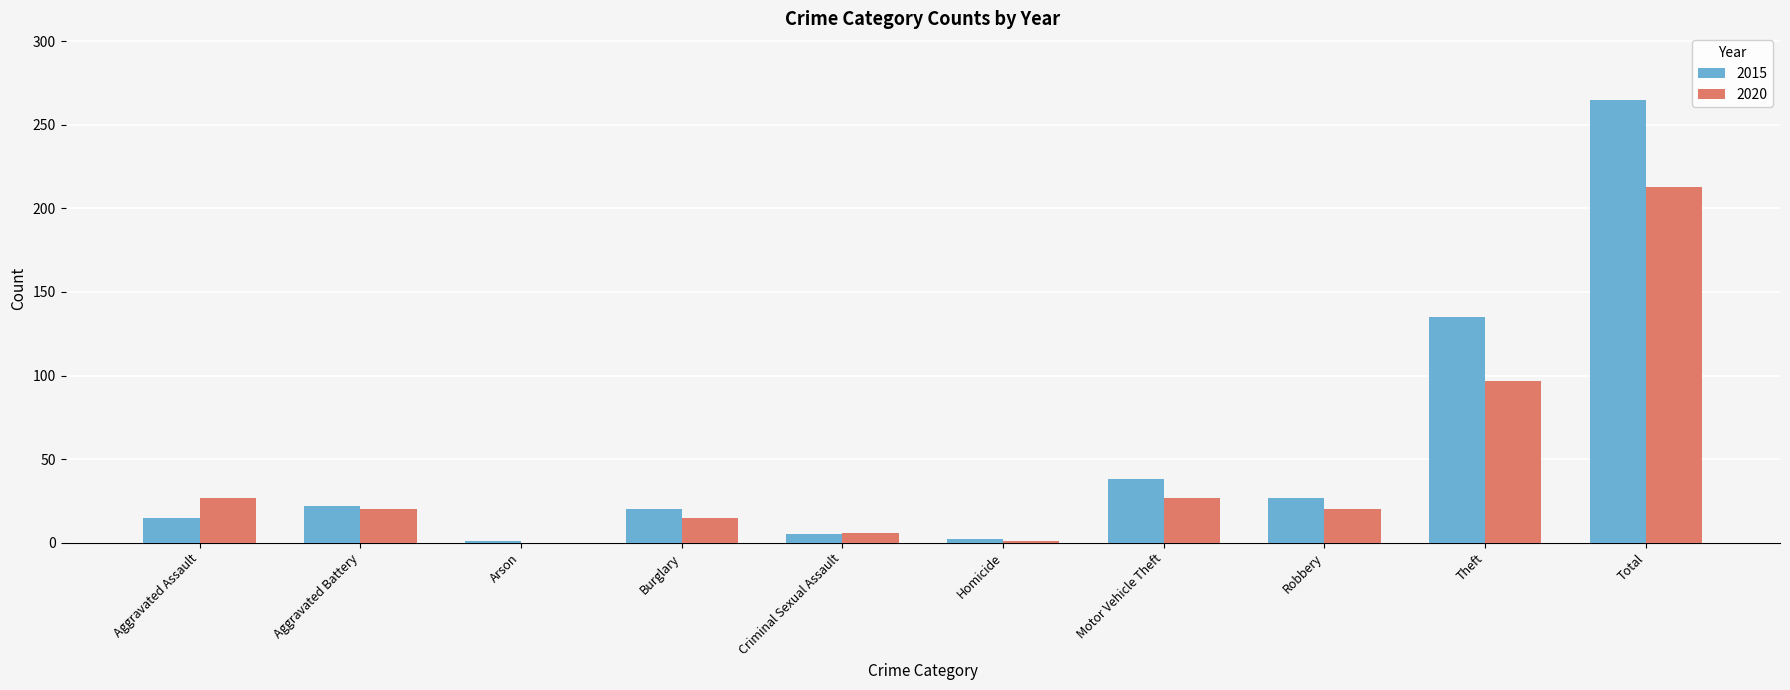

At which category does the chart reach its peak across all series?

Total